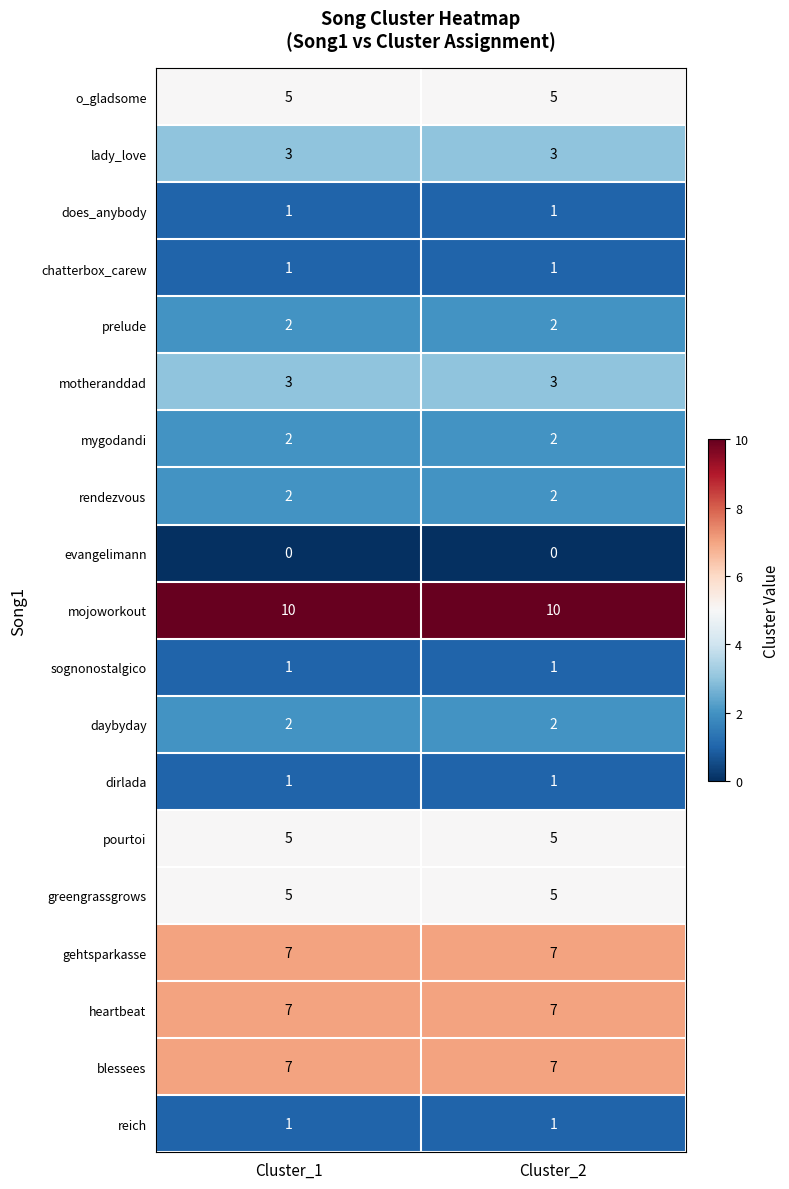

What is the difference between the highest and lowest values at Cluster_2?

10